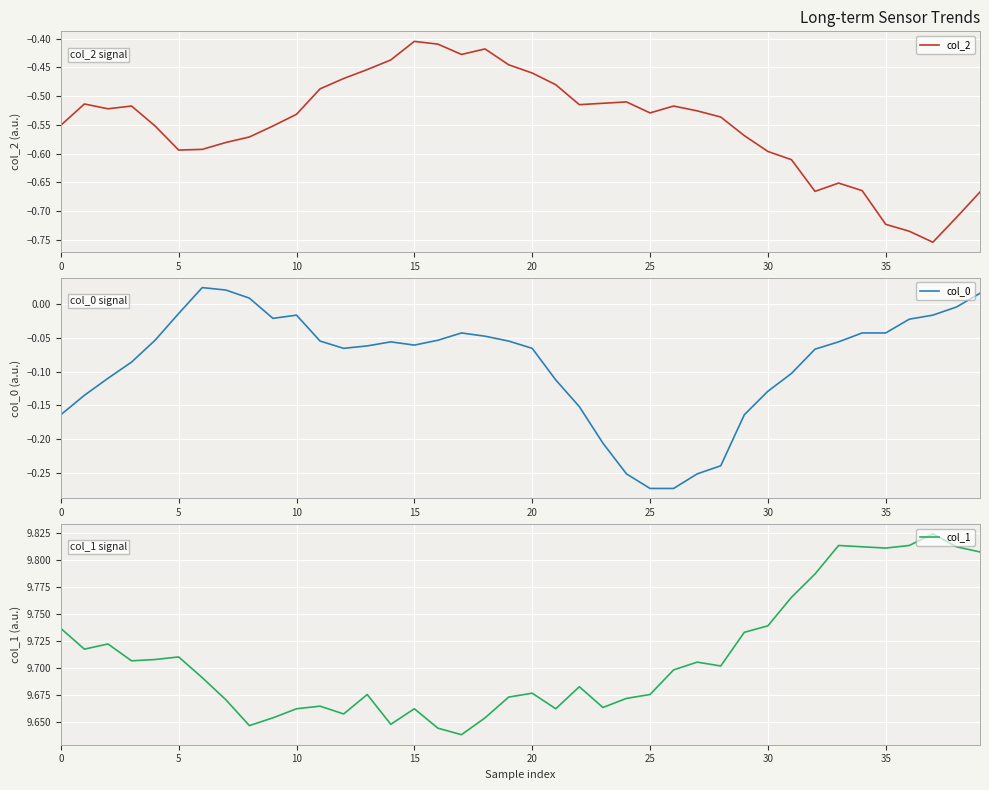

At how many categories does at least one series exceed 9?

40